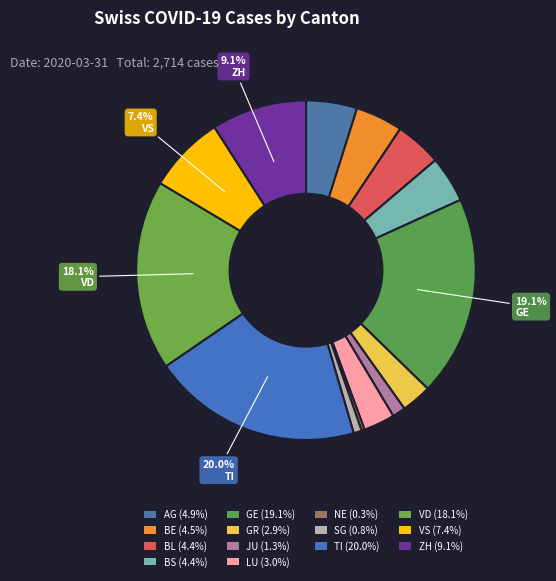

Count the number of slices in the pie.

14